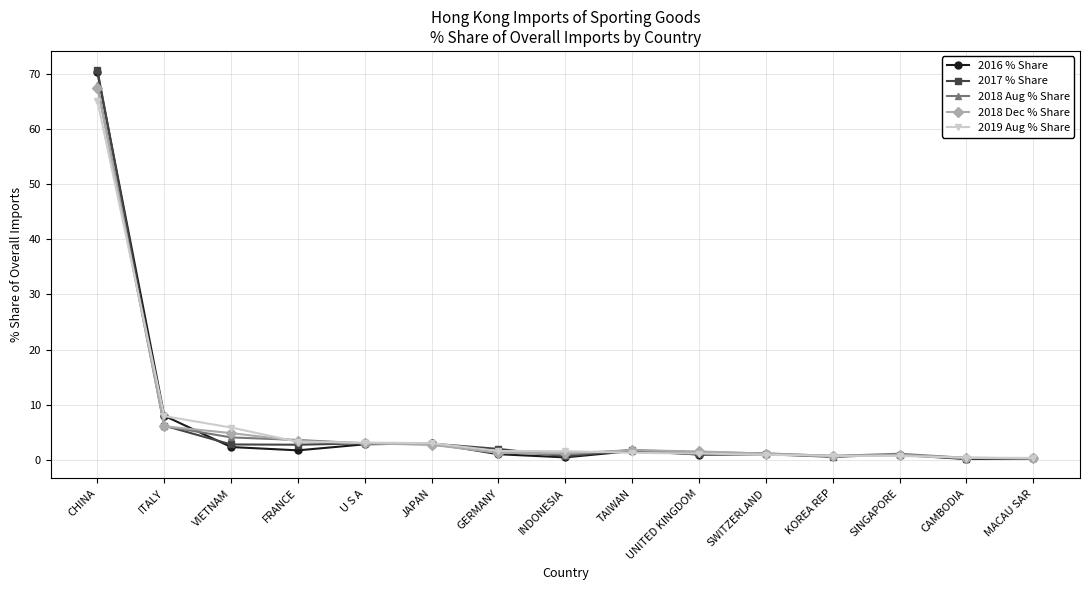

Between which two adjacent categories do 2016 % Share and 2018 Aug % Share first intersect?

ITALY and VIETNAM